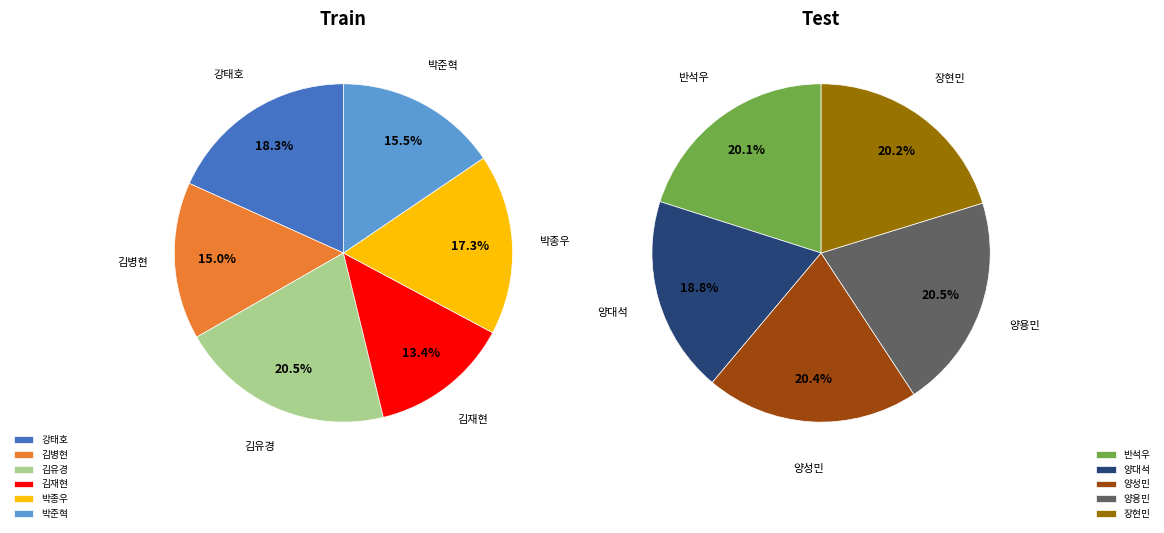

Is there a majority slice in this chart?

No